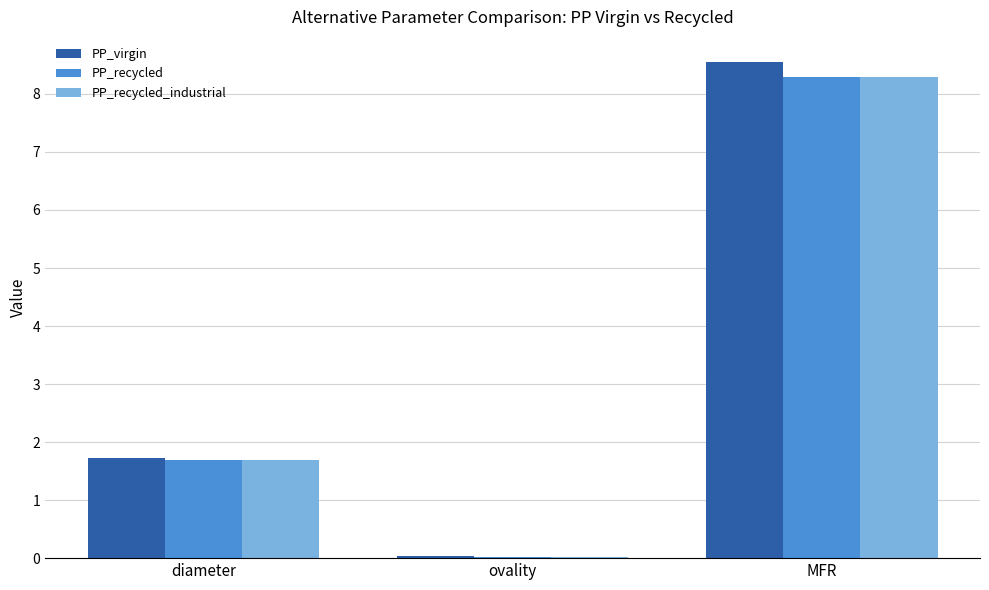

What is the greatest value displayed?

8.6